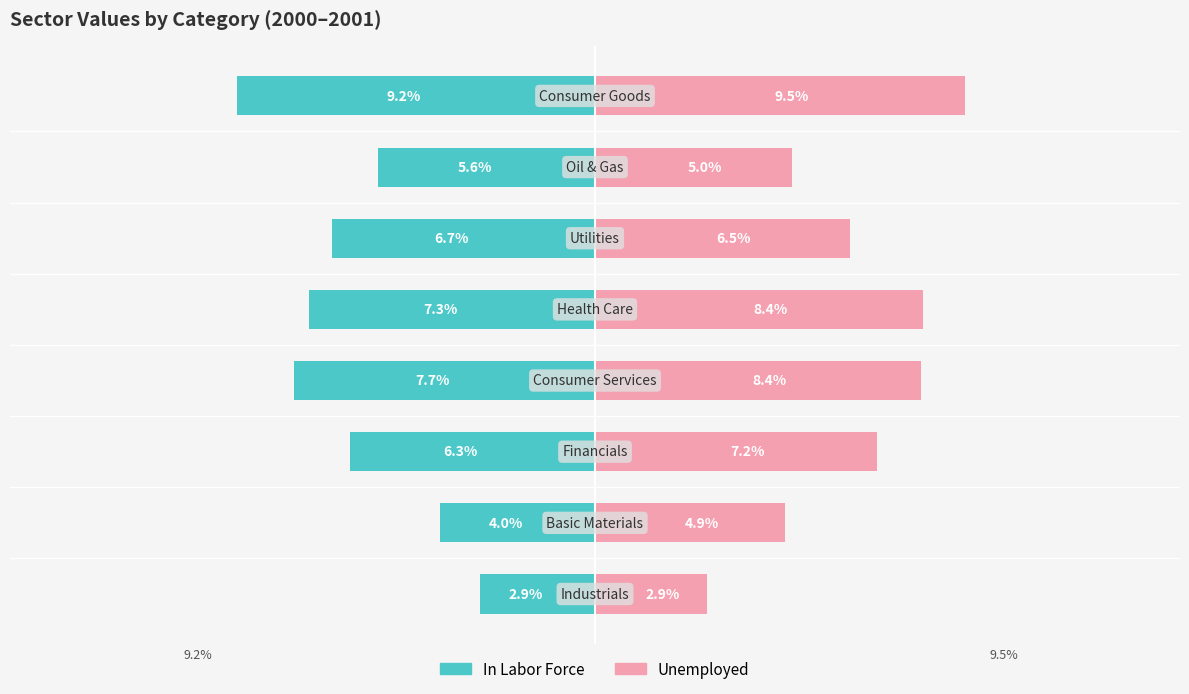

What is the difference between the In Labor Force values at 0 and 4?

4.4